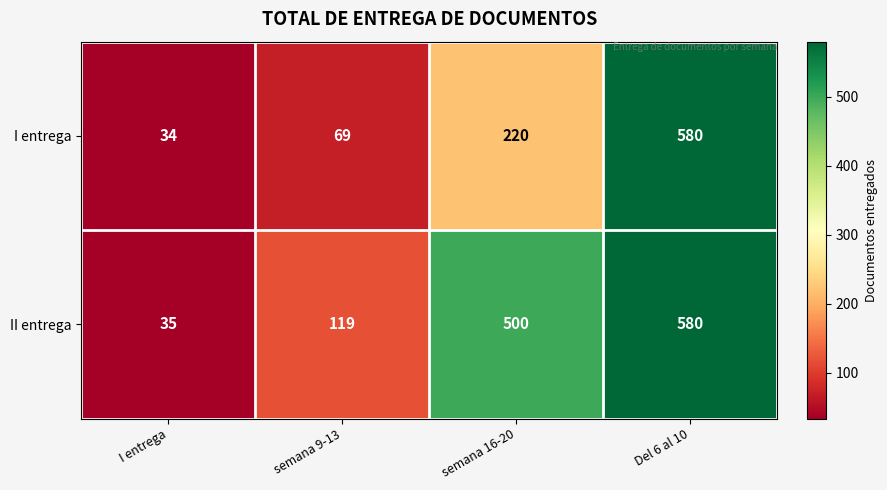

What is the greatest value displayed?

580